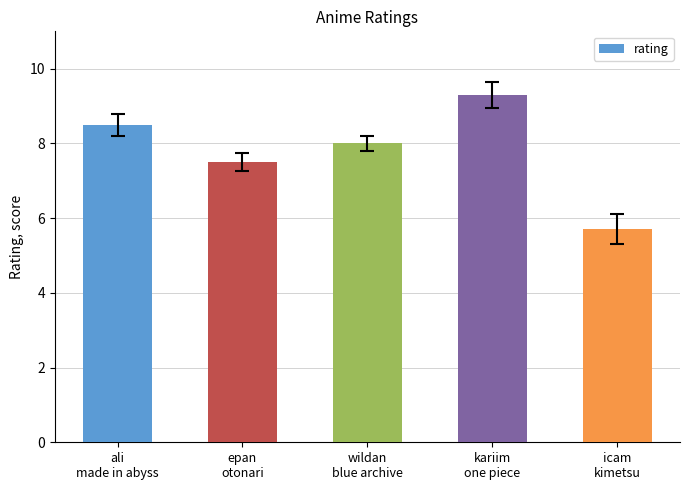

What value does the data have at kariim
one piece?

9.3